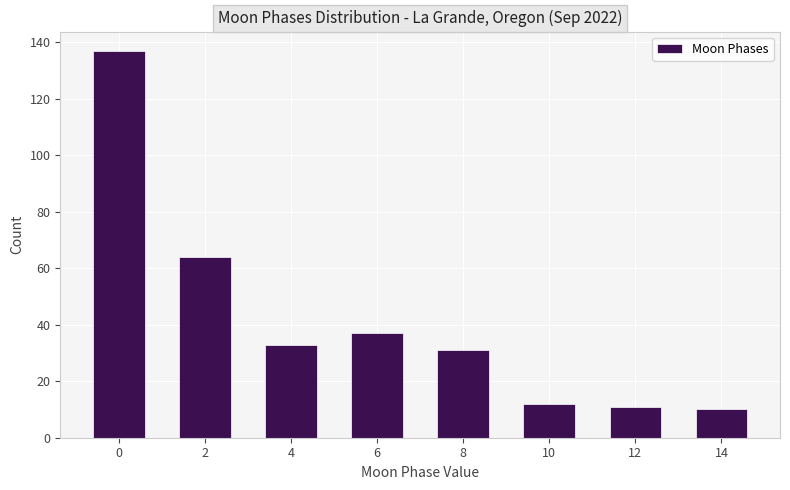

Reading right to left, transcribe all the data shown in this chart.

10	11	12	31	37	33	64	137